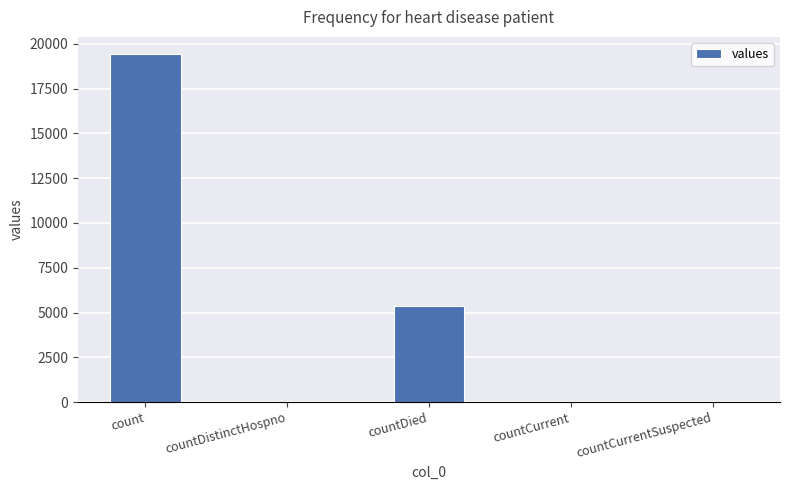

What is the greatest value displayed?

19420